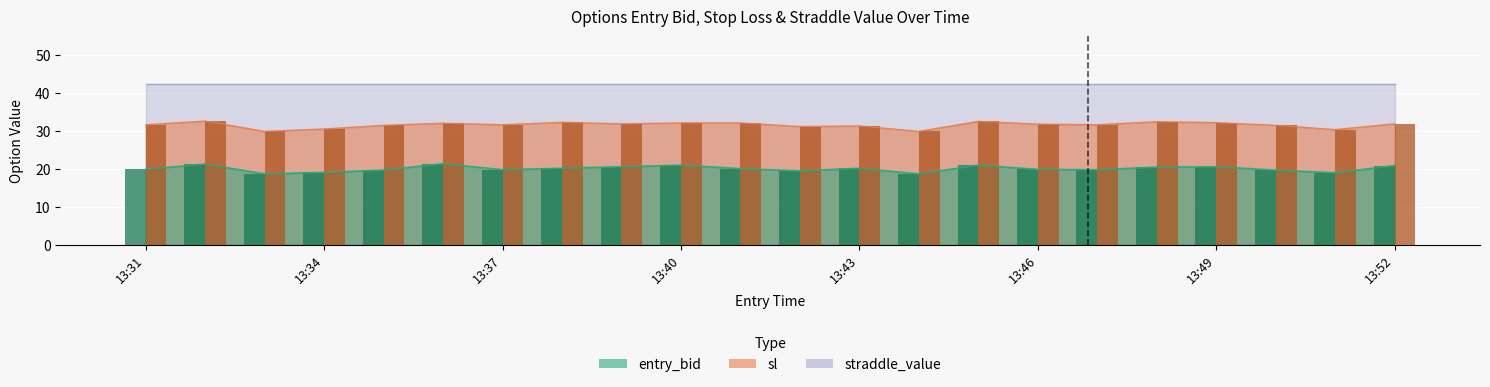

At which category is the sum across all series the highest?

13:32